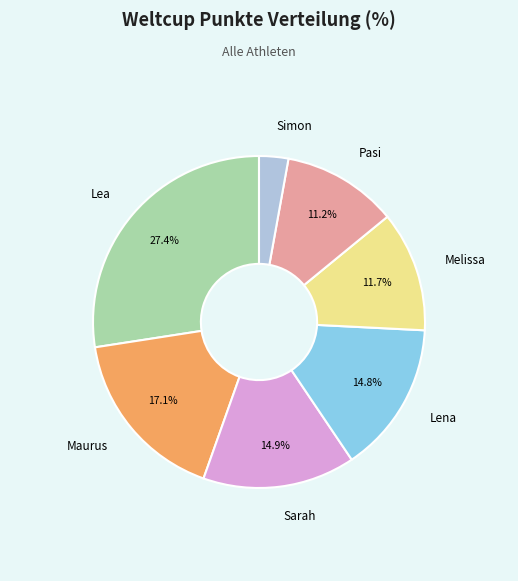

Do Sarah and Lea together represent more than half of the pie?

No